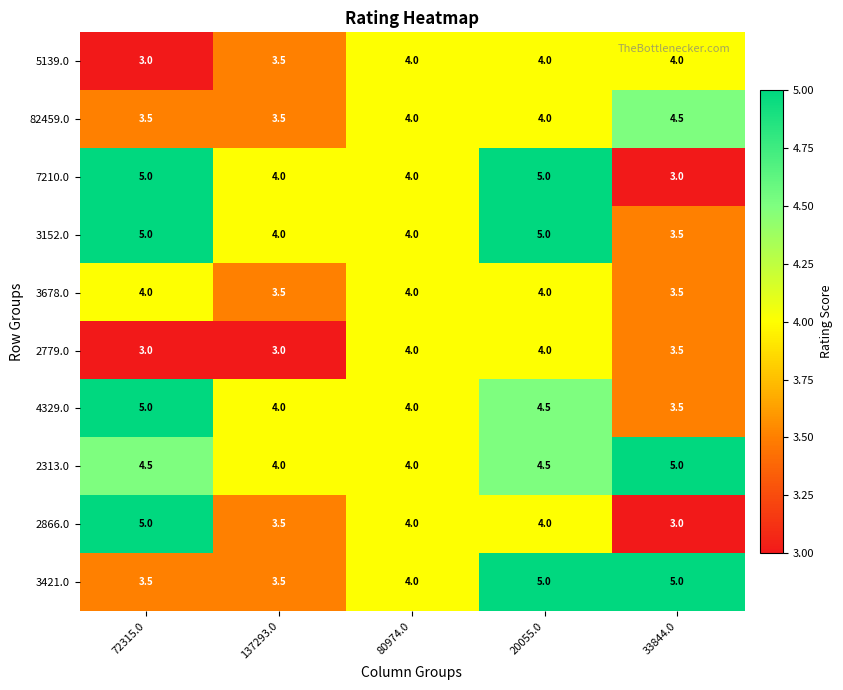

What is the spread (max minus min) of values at 137293.0?

1.0